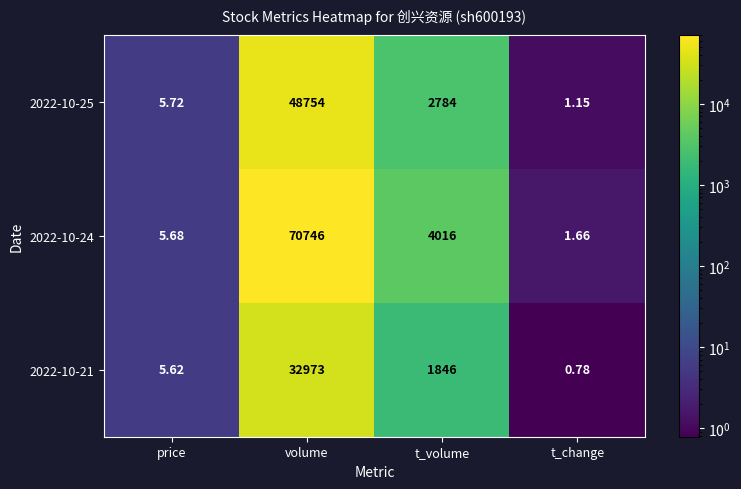

Which label corresponds to the largest value in the chart?

volume